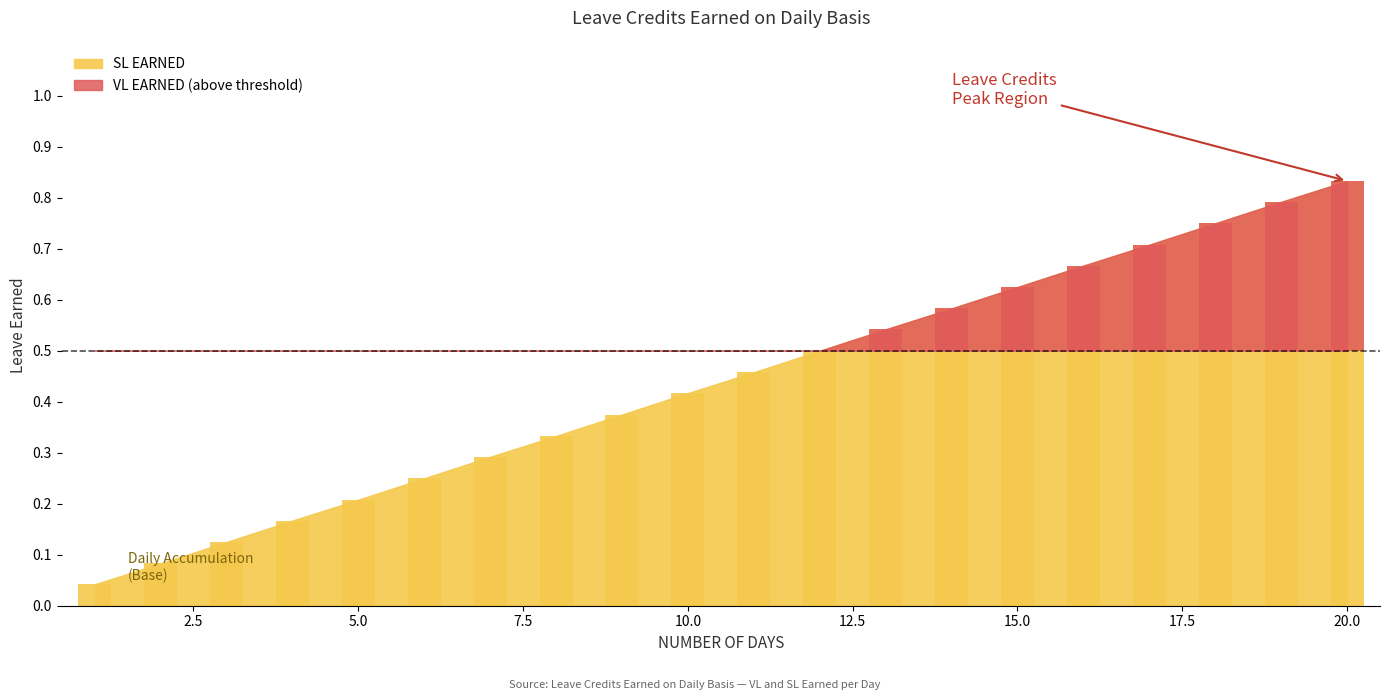

Are the bars horizontal?

No